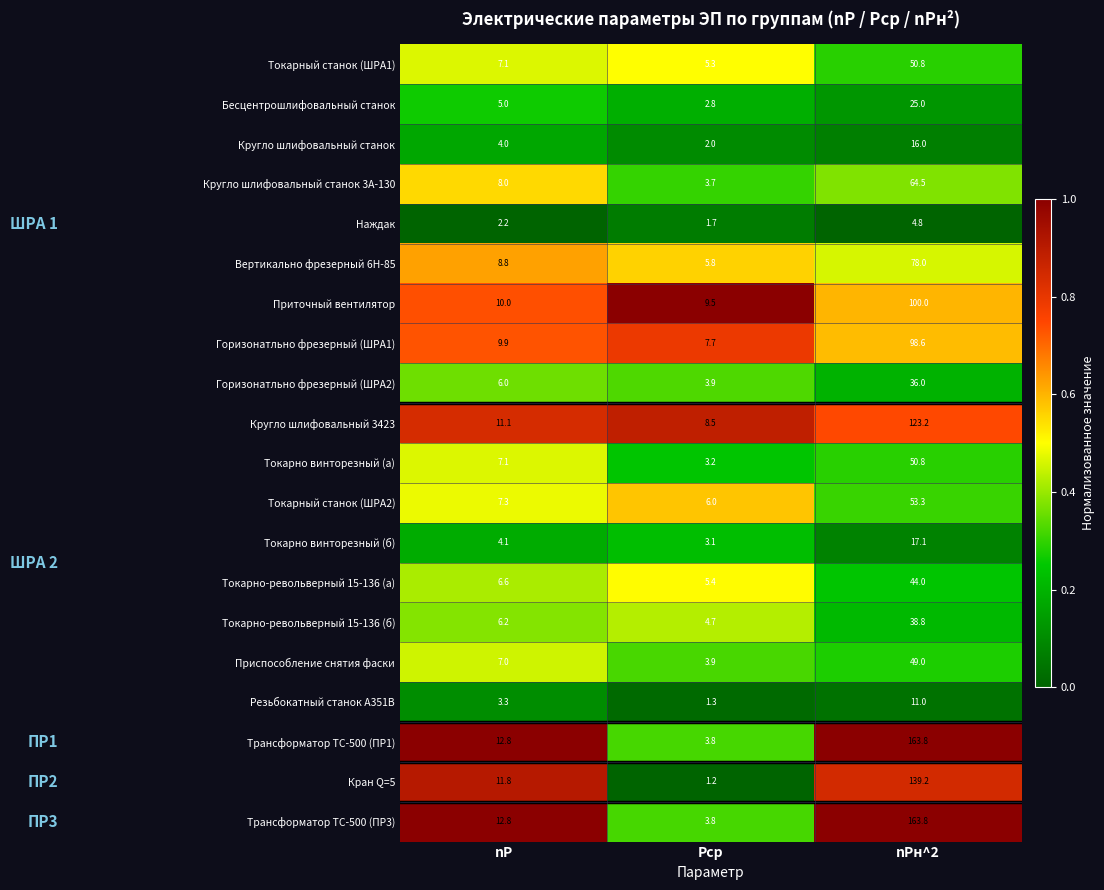

Which series changed the most between nP and Pср?

Кран Q=5